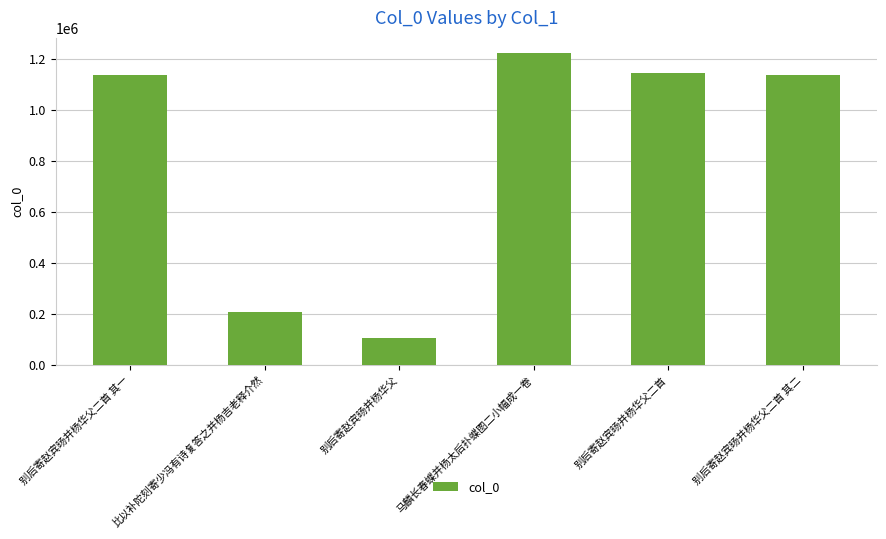

The chart shows a value of 112446 at 比以补陀刻寄少冯有诗复答之并杨吉老释介然. True or false?

False